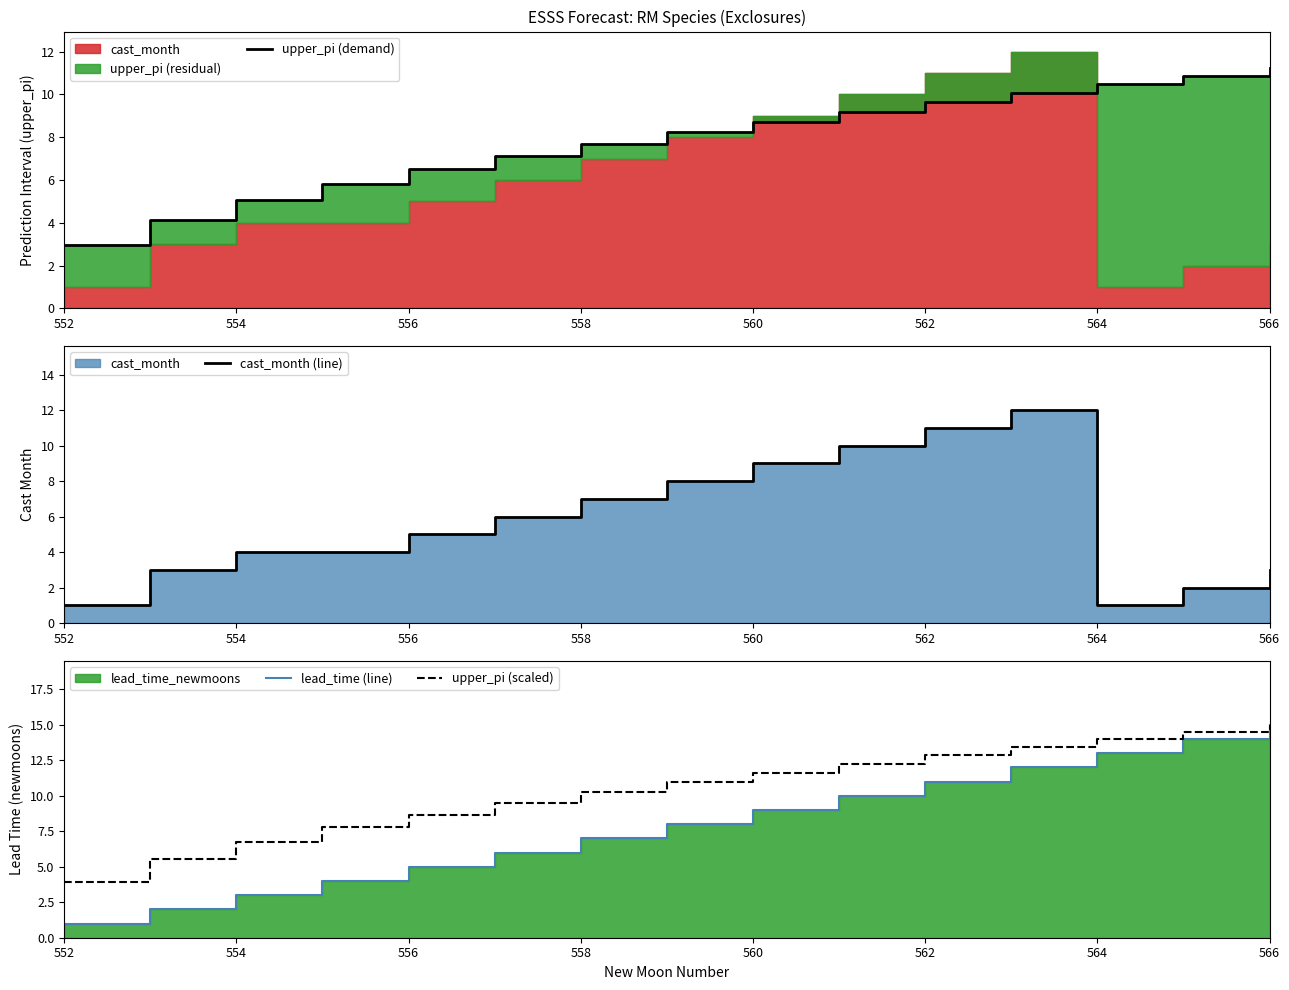

What is the maximum value shown in the chart?

15.0